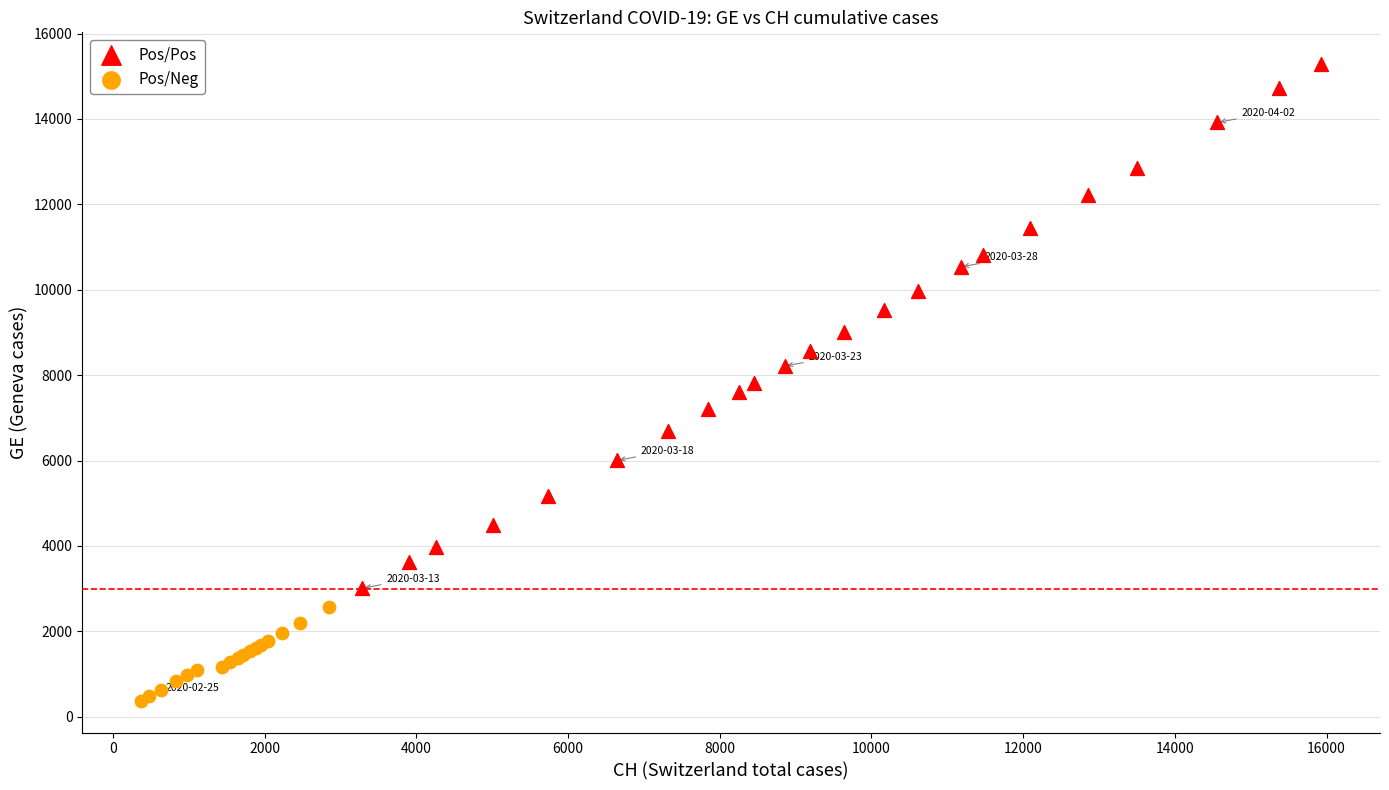

Which series contains the lowest Y value?

Pos/Neg